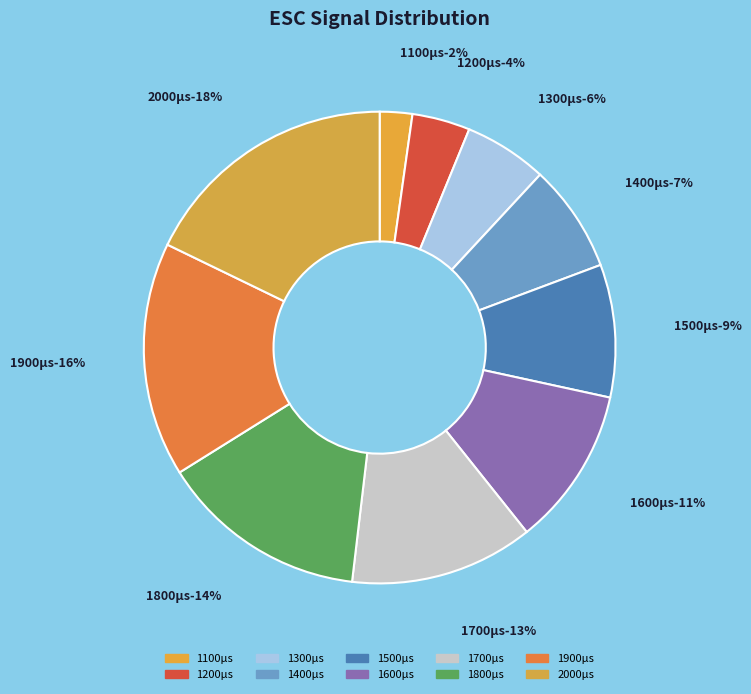

Is it true that 1900 is 30% of the pie?

False